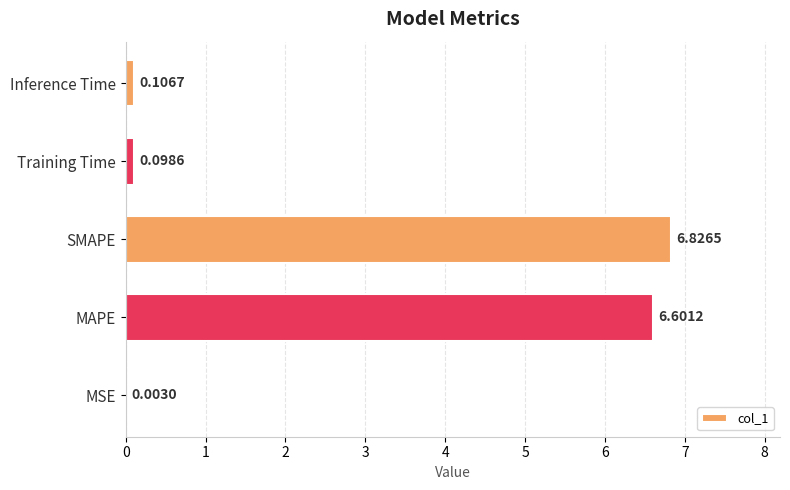

Are the bars horizontal?

Yes